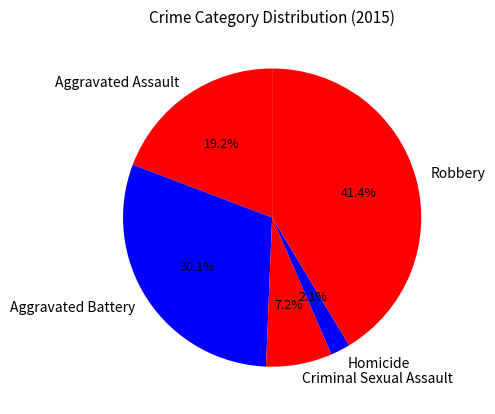

How much of the chart is everything except Aggravated Battery?

69.9%